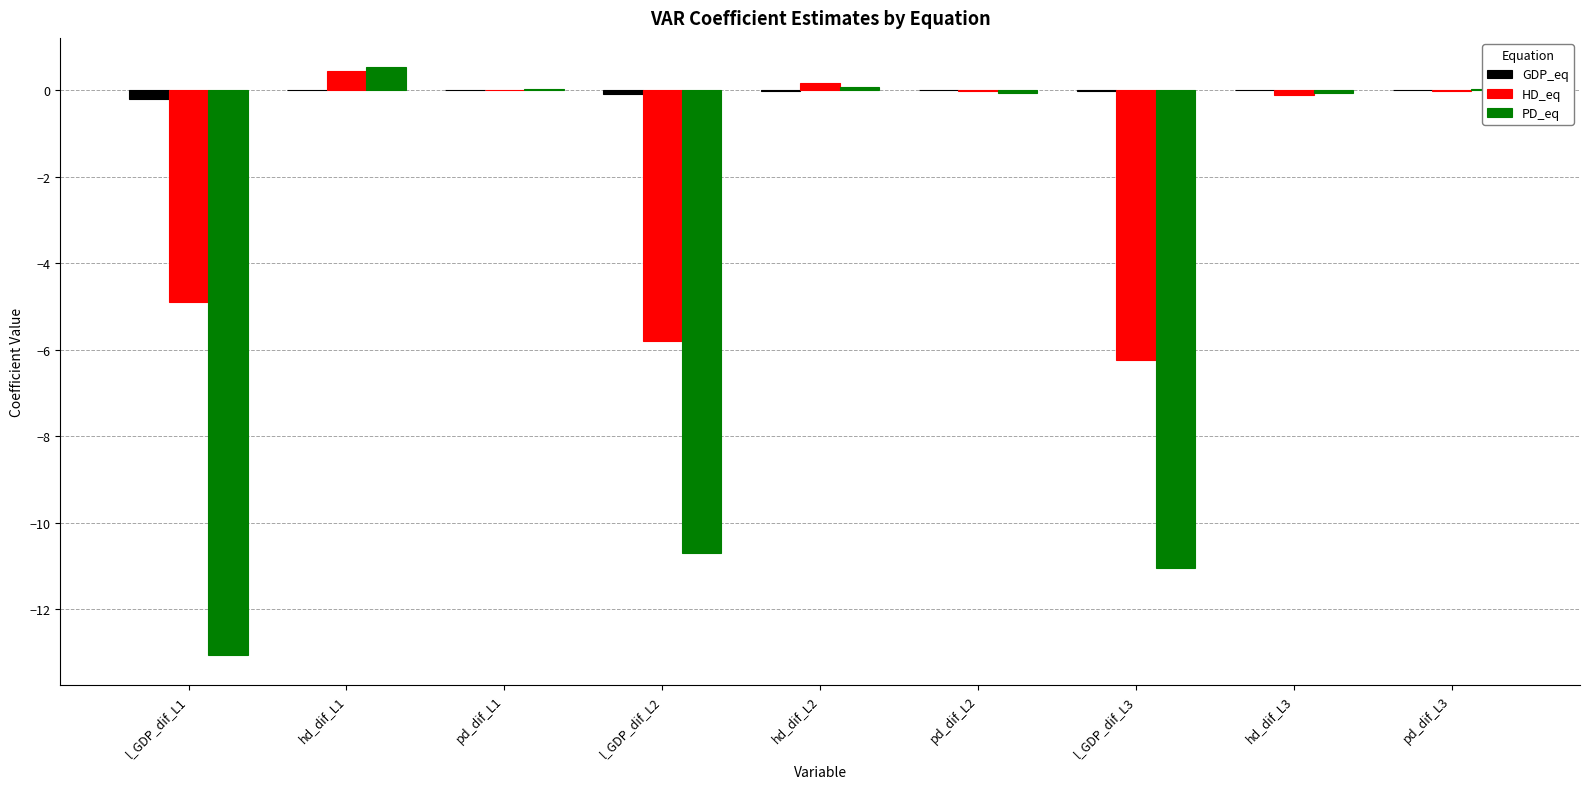

Which series has the largest total across all categories?

GDP_eq